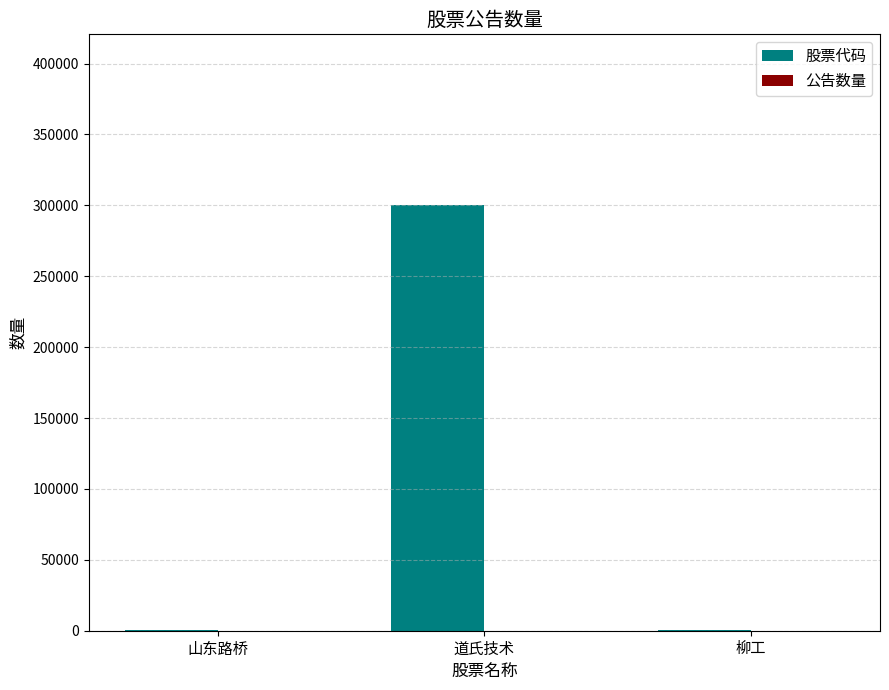

Which series has the largest total across all categories?

股票代码